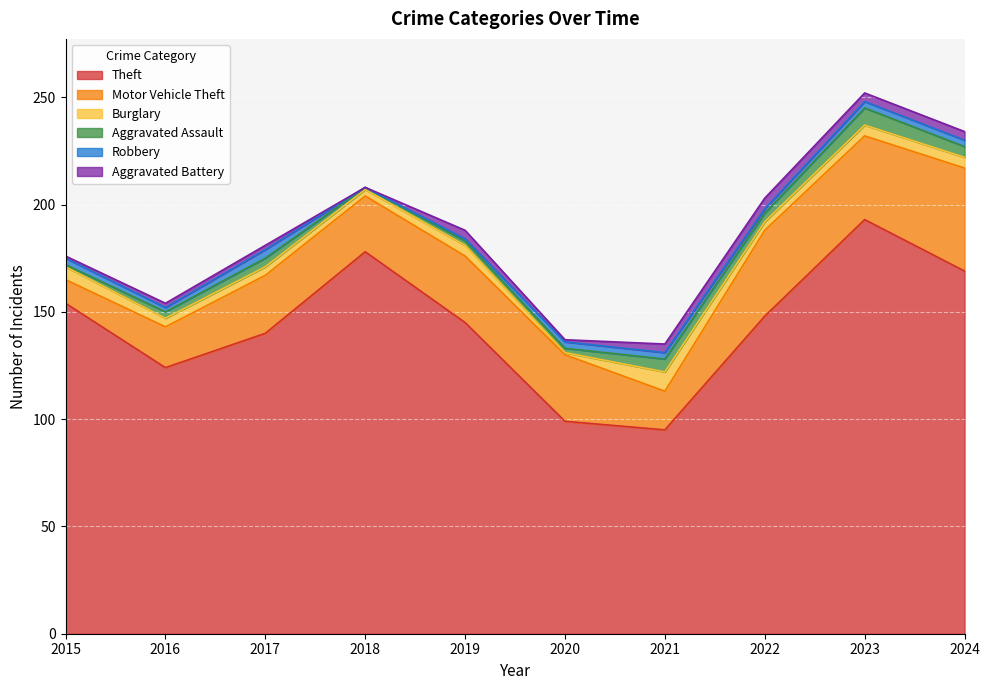

What is the spread (max minus min) of values at 2020?

98